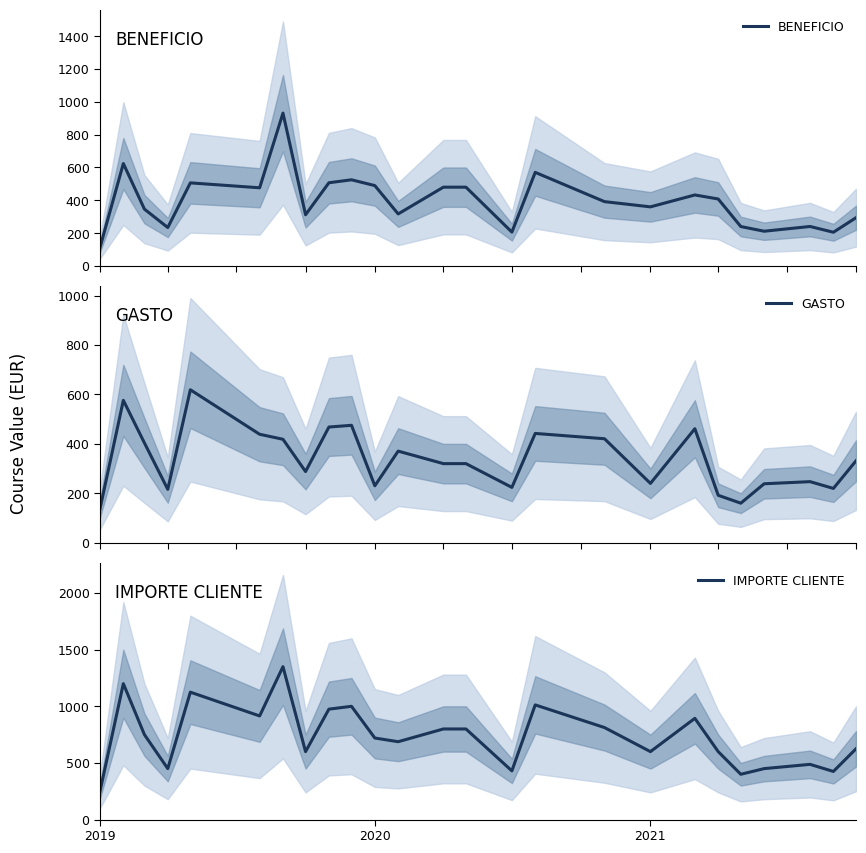

What is the lowest value of the BENEFICIO series?

112.5